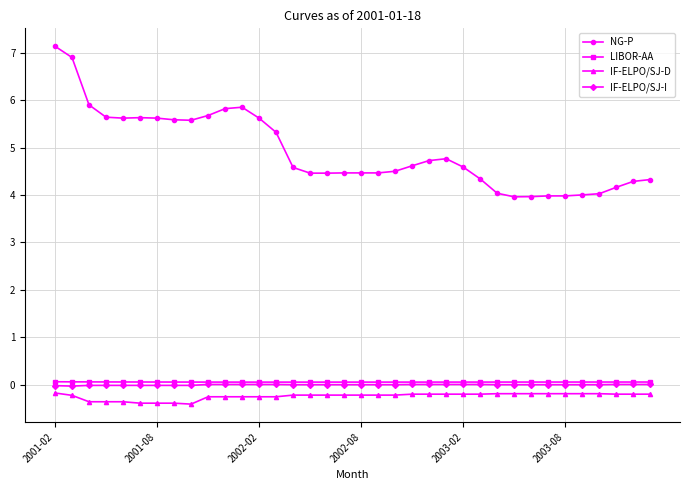

Which series has the largest range (max minus min)?

NG-P